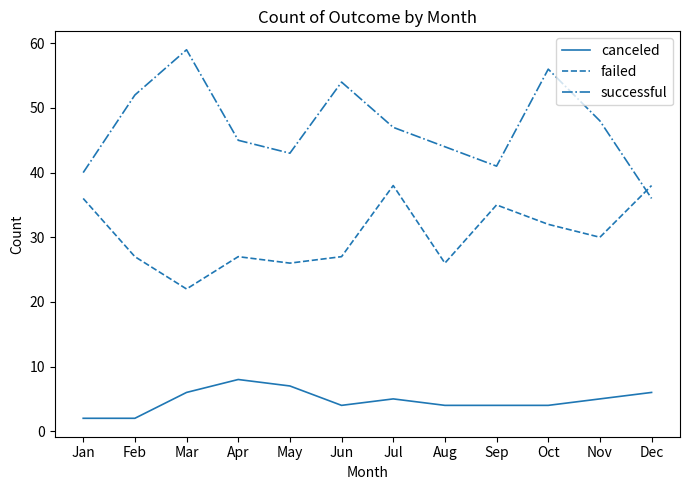

Reading right to left, transcribe all the data shown in this chart.

canceled: 6	5	4	4	4	5	4	7	8	6	2	2
failed: 38	30	32	35	26	38	27	26	27	22	27	36
successful: 36	48	56	41	44	47	54	43	45	59	52	40